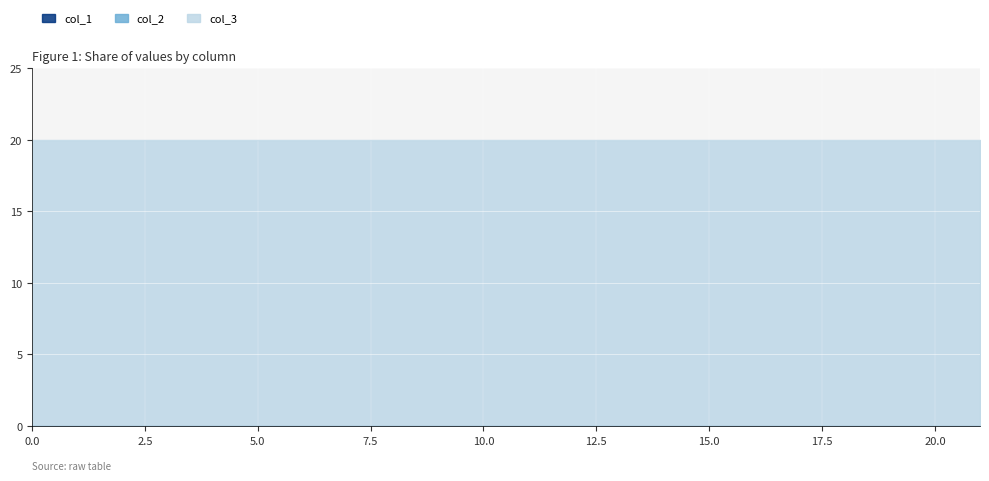

What is the total value across all series at 20?

20